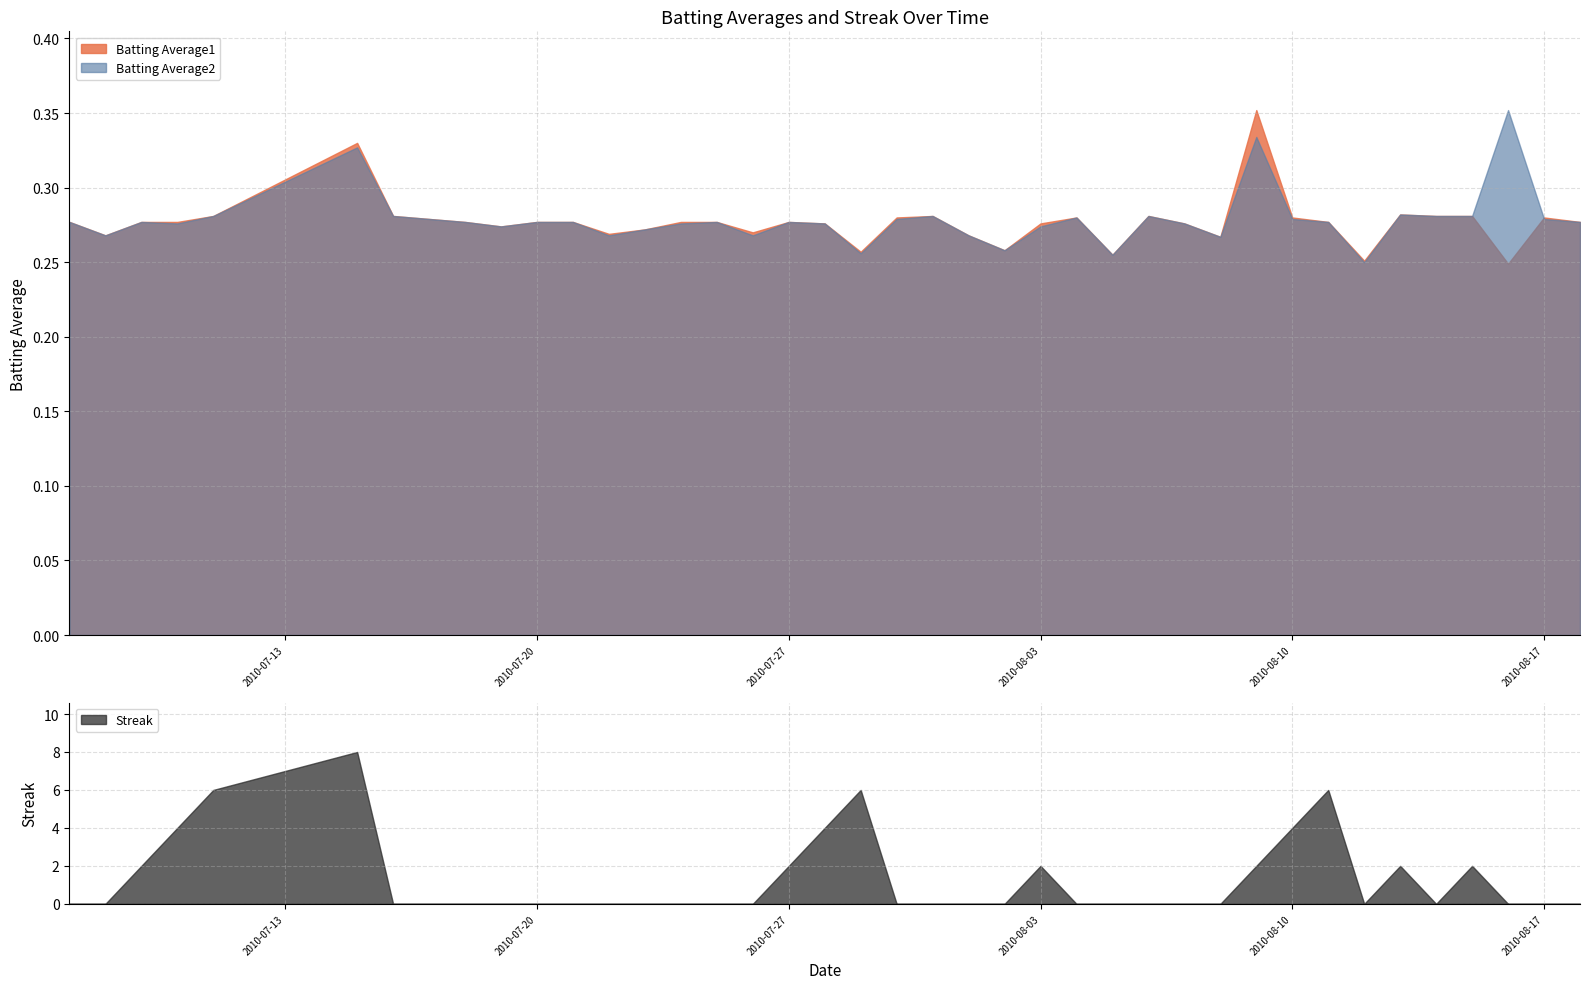

Does the chart have visible grid lines?

Yes